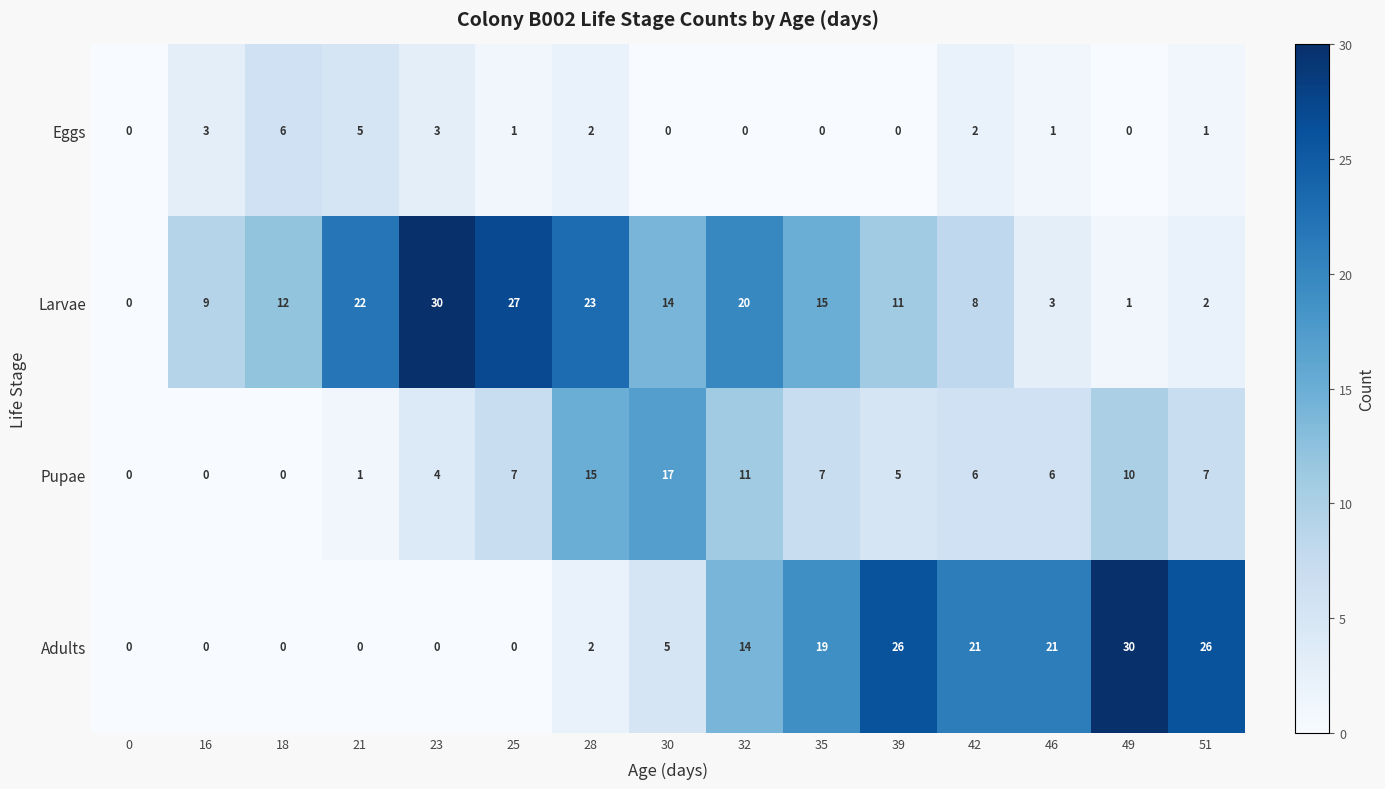

The Pupae series shows 20 at 28. True or false?

False